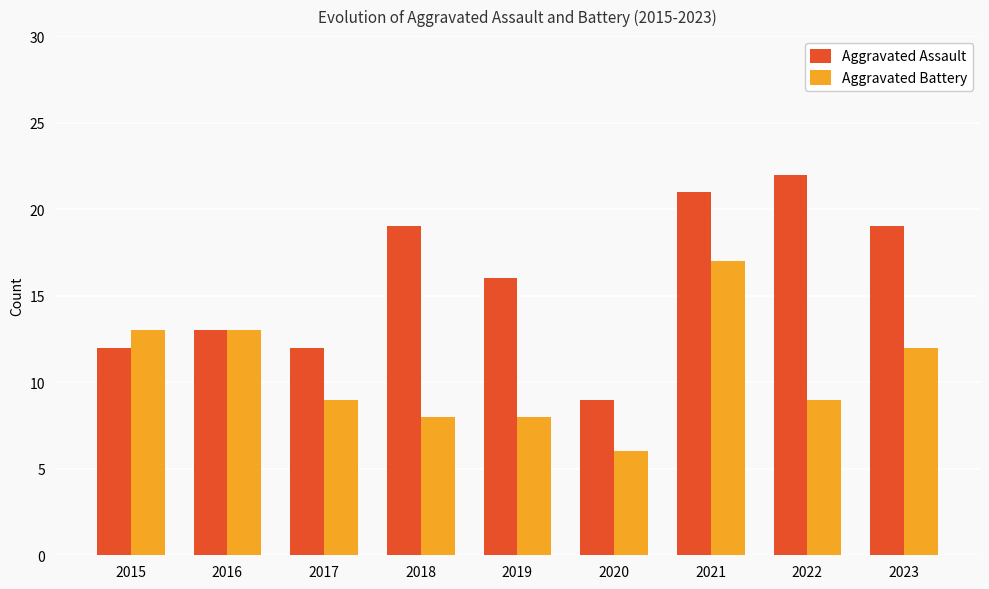

At which category is the sum across all series the highest?

2021